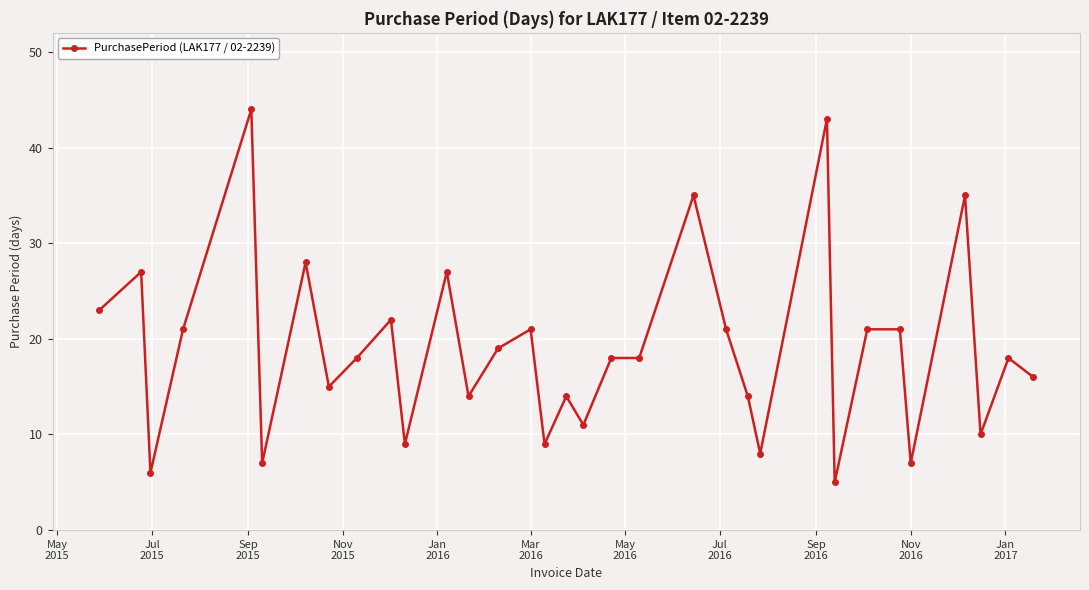

What is the smallest value displayed?

5